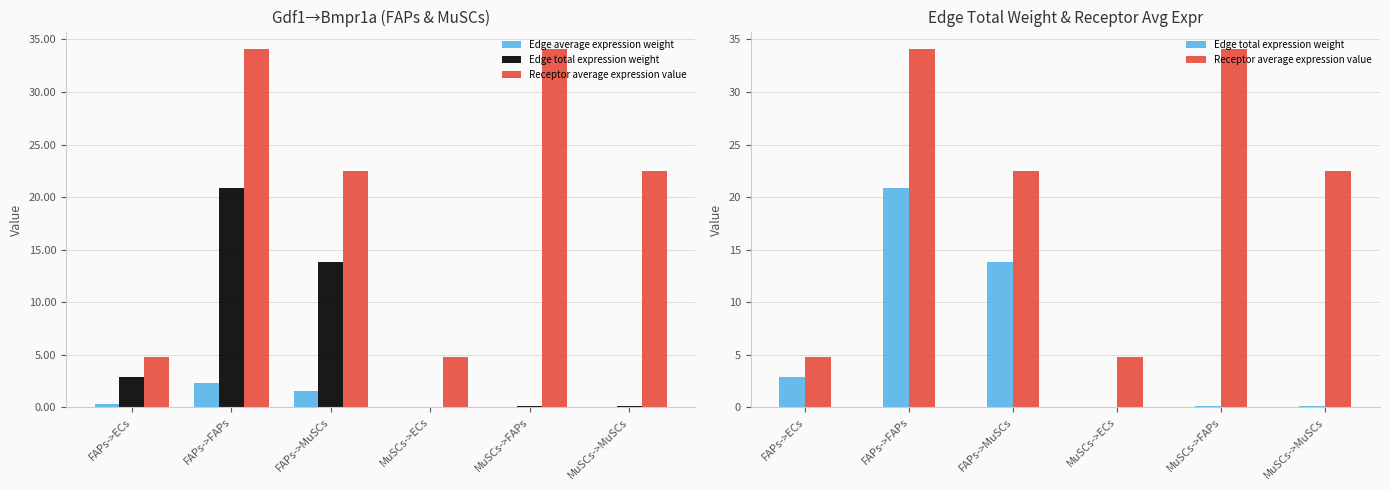

Is the value of Edge total expression weight at FAPs->ECs greater than the value of Edge average expression weight at MuSCs->ECs?

Yes